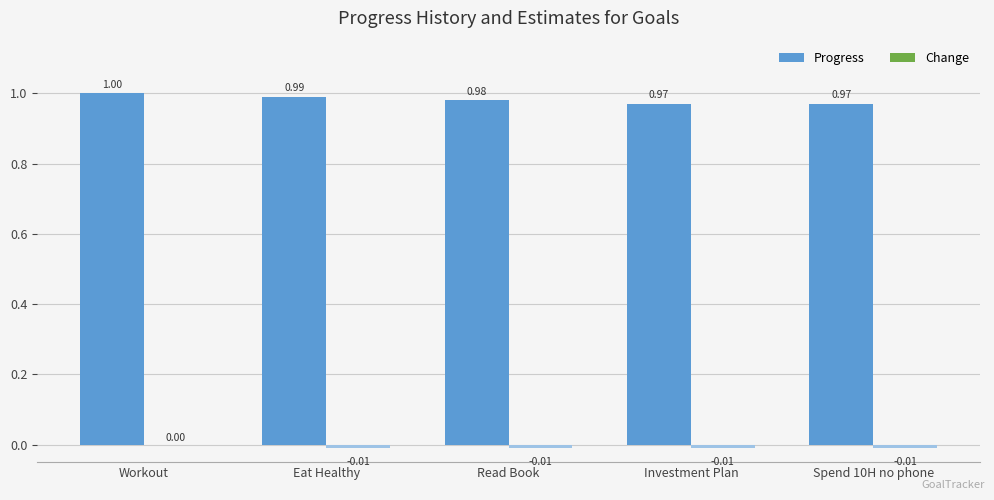

Which series changed the most between Eat Healthy and Spend 10H no phone?

Progress